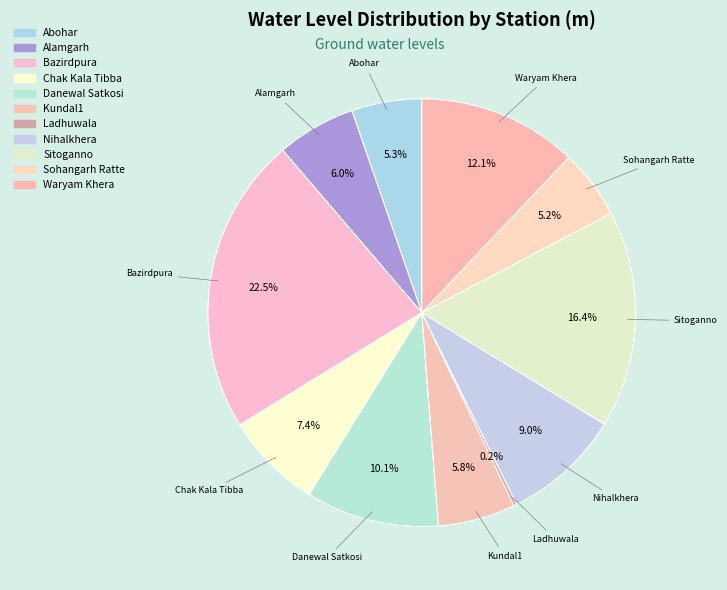

Approximately how many times larger is the value at Alamgarh compared to Danewal Satkosi?

0.6